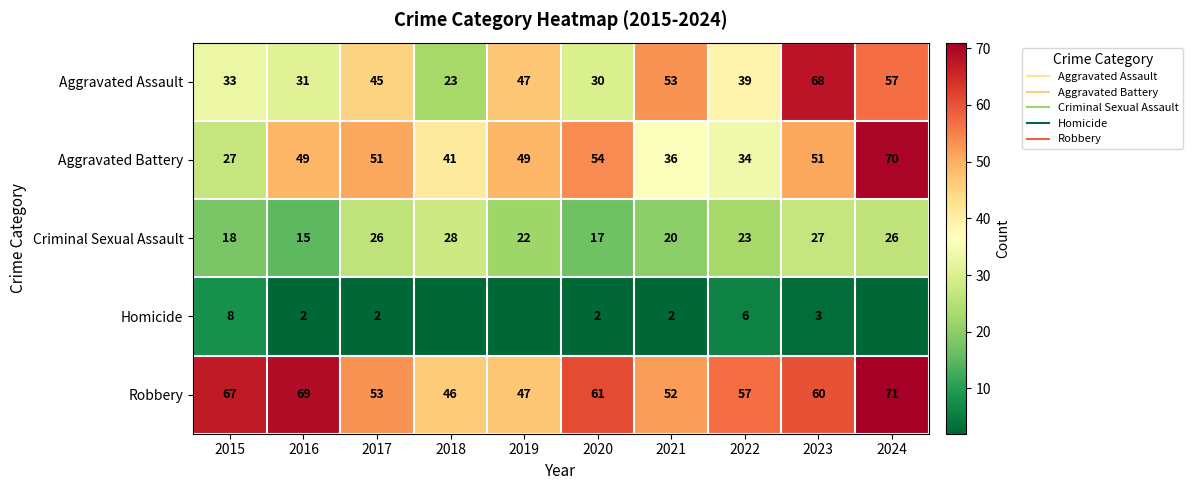

The value of Criminal Sexual Assault at 2019 is 22. True or false?

True